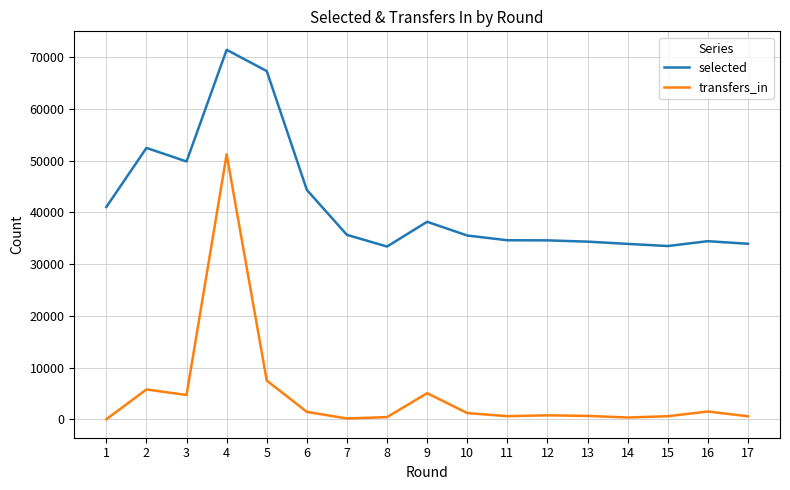

At which category does transfers_in reach its first local peak?

2